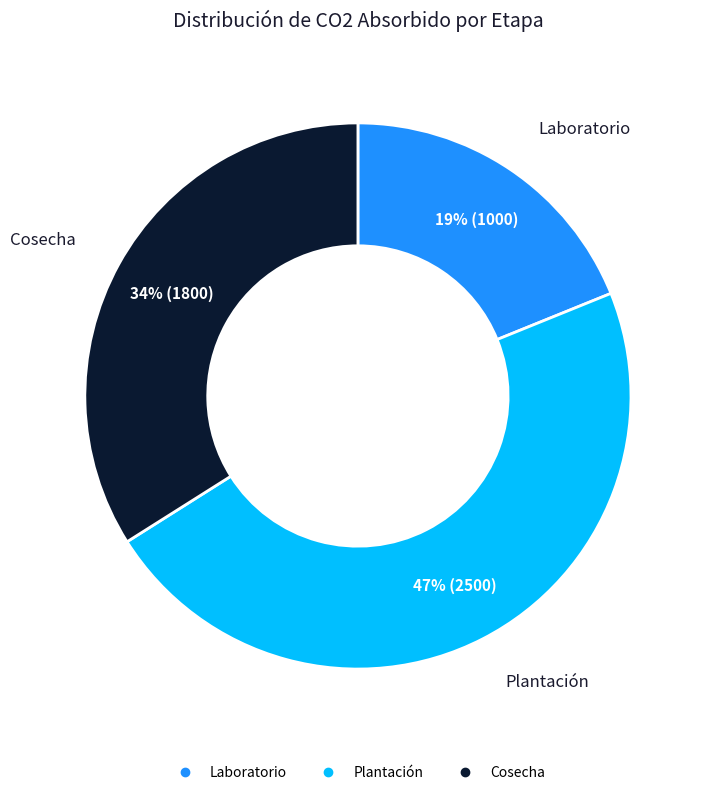

Does Plantación account for over 50% of the chart?

No